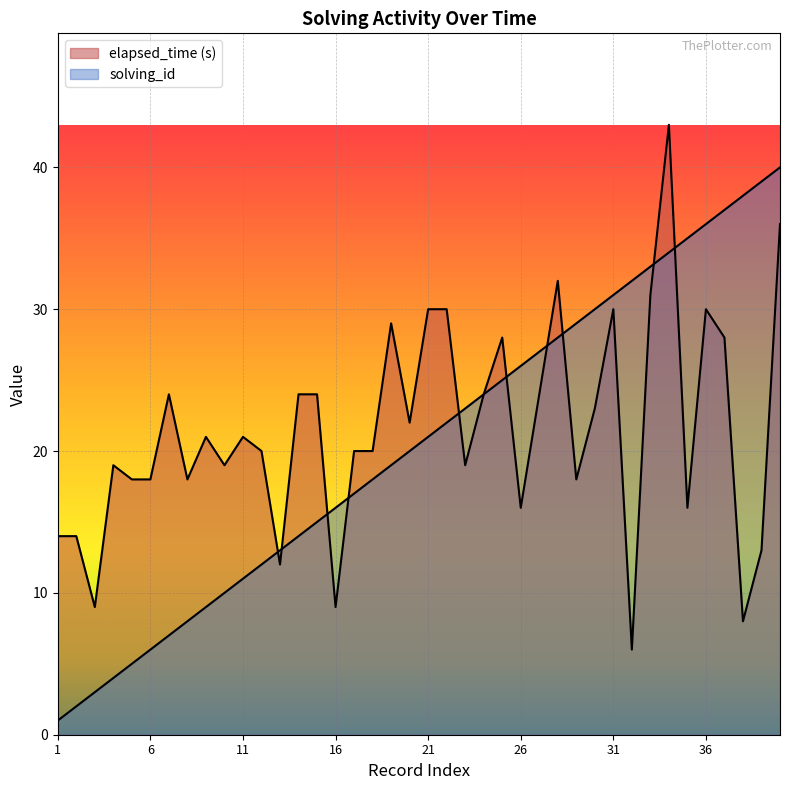

What is the value of the elapsed_time (s) point at the 6th from the left?

18